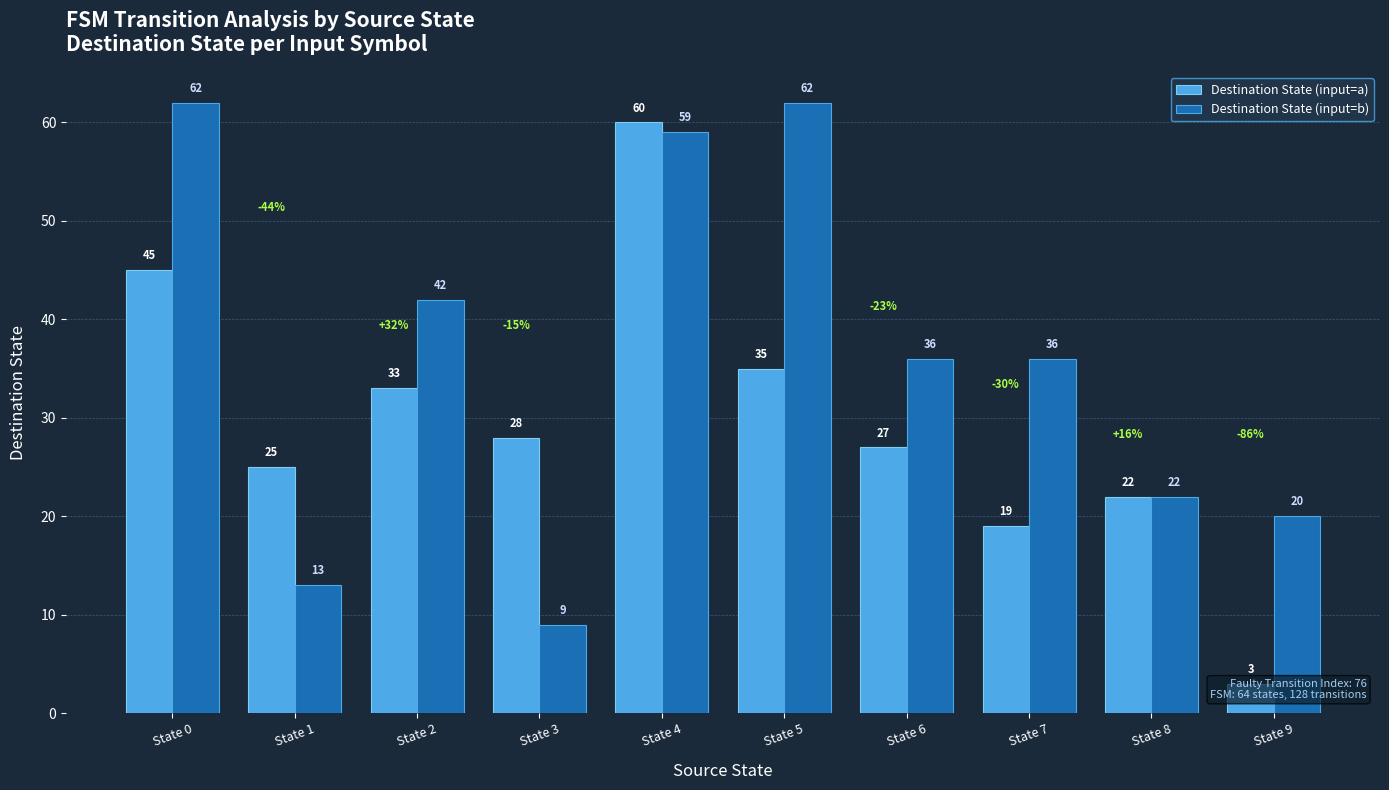

What is the average value of the Destination State (input=b) series?

36